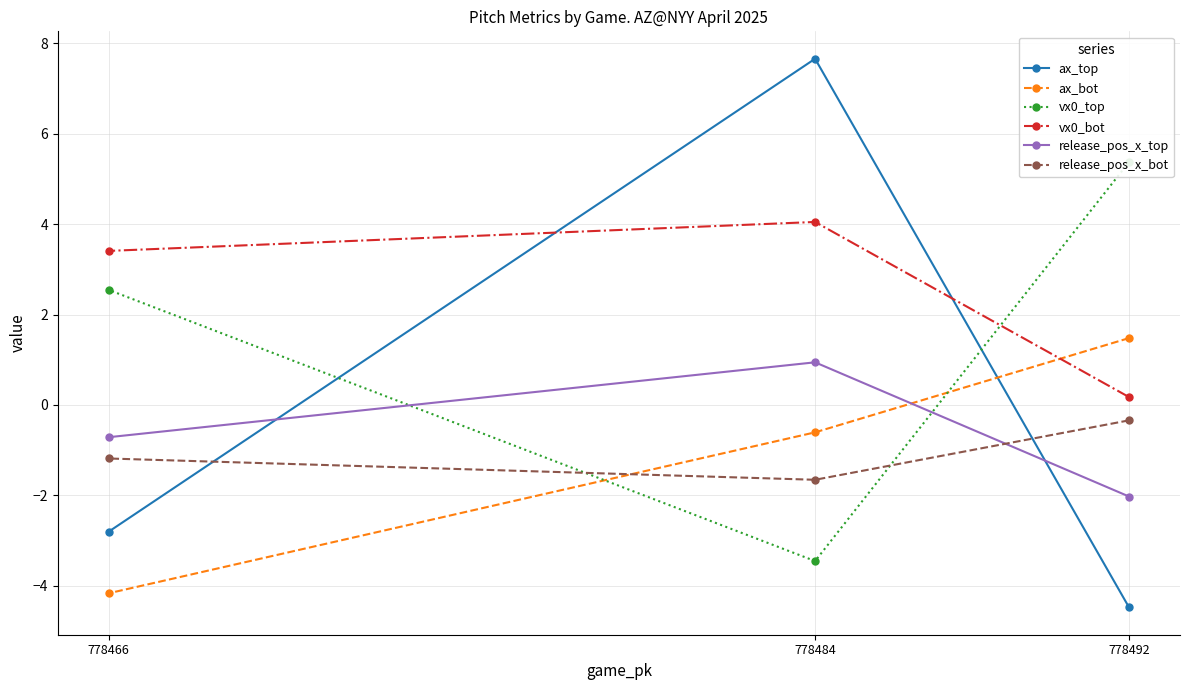

What is the difference between the maximum and minimum values in the ax_top series?

12.1